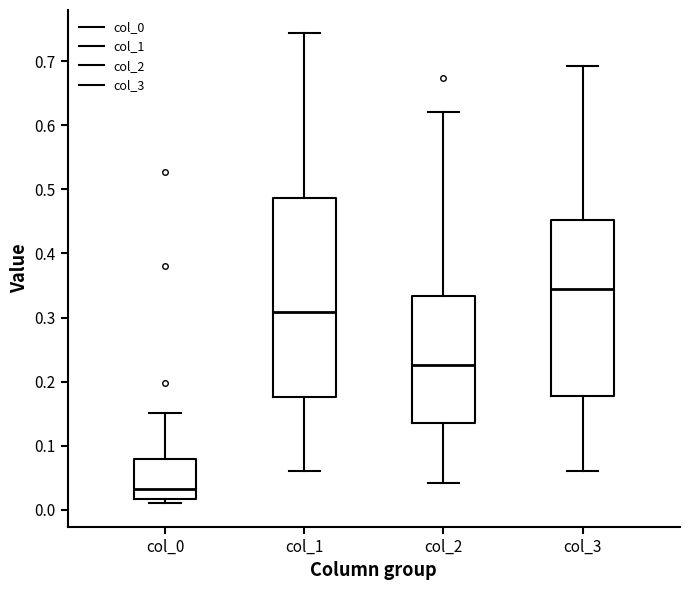

Which box has the lowest median line?

col_0